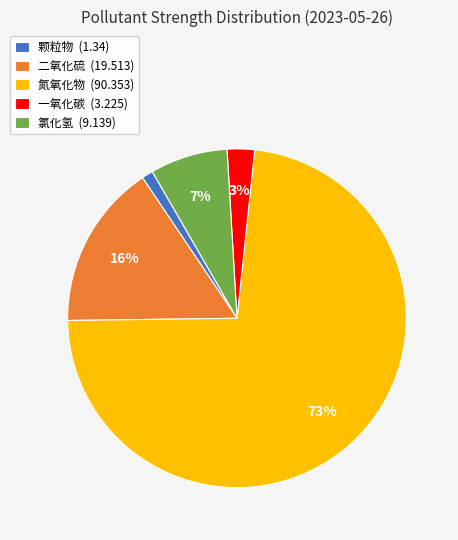

What is the smallest slice in the pie chart?

颗粒物